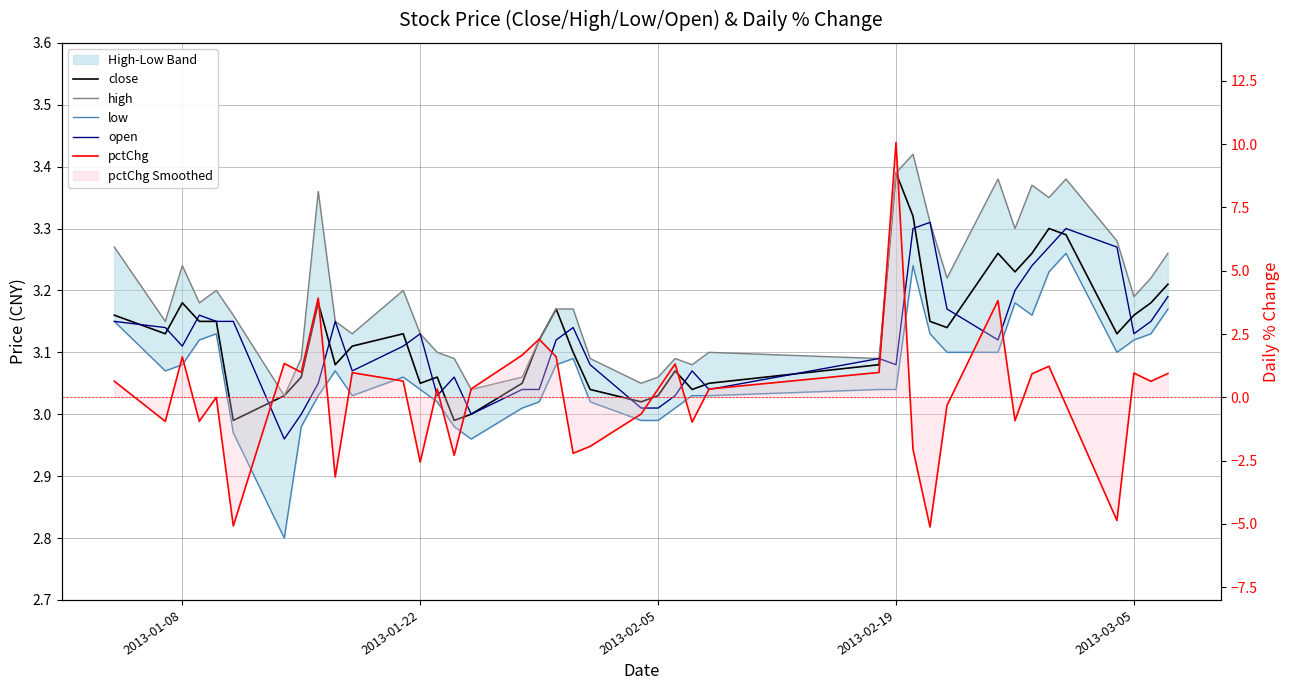

What is the difference between the second highest and minimum values in the pctChg series?

9.0